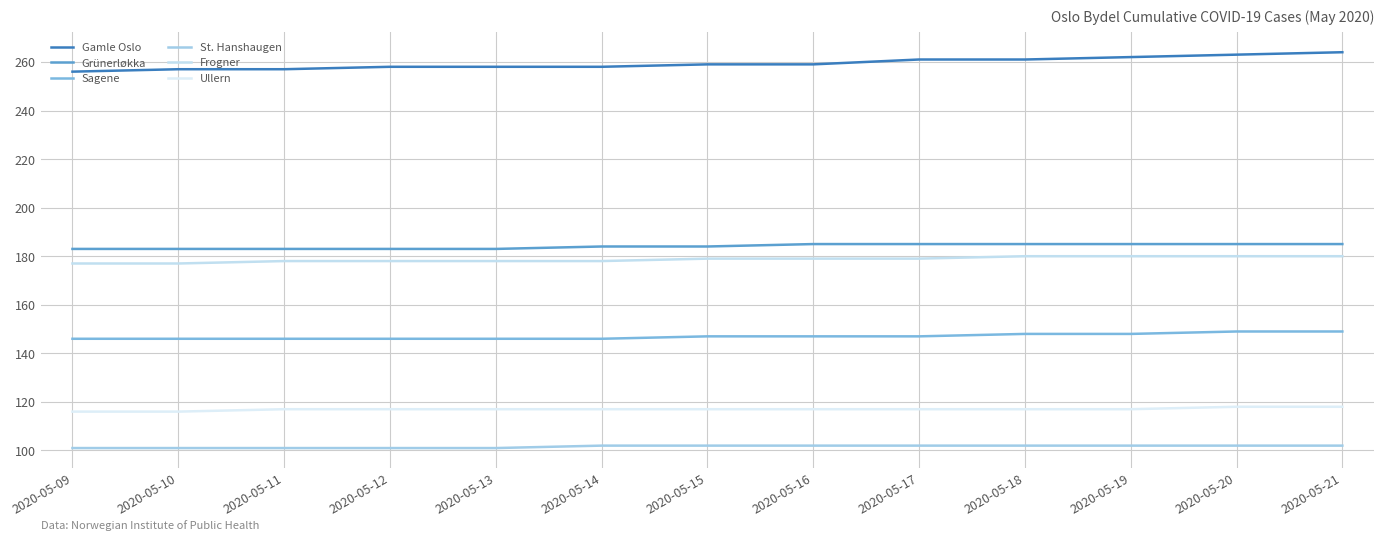

Does the chart have visible grid lines?

Yes